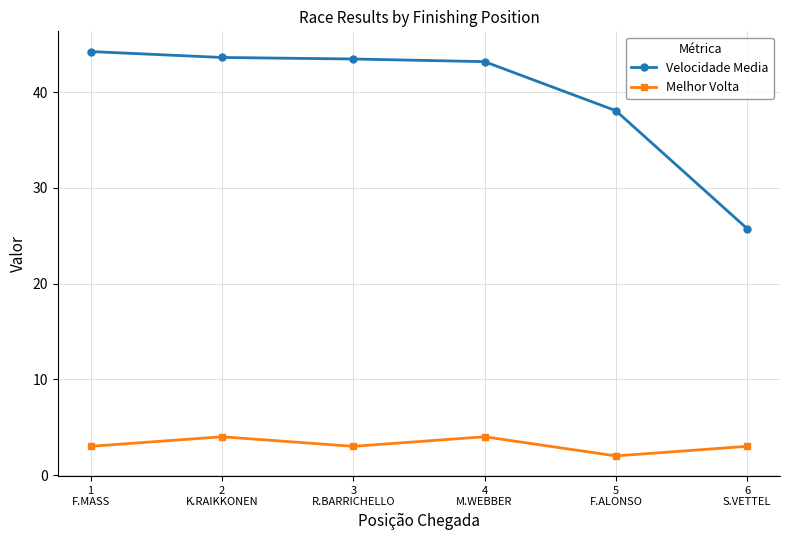

What are all the series names shown in the legend?

Velocidade Media, Melhor Volta